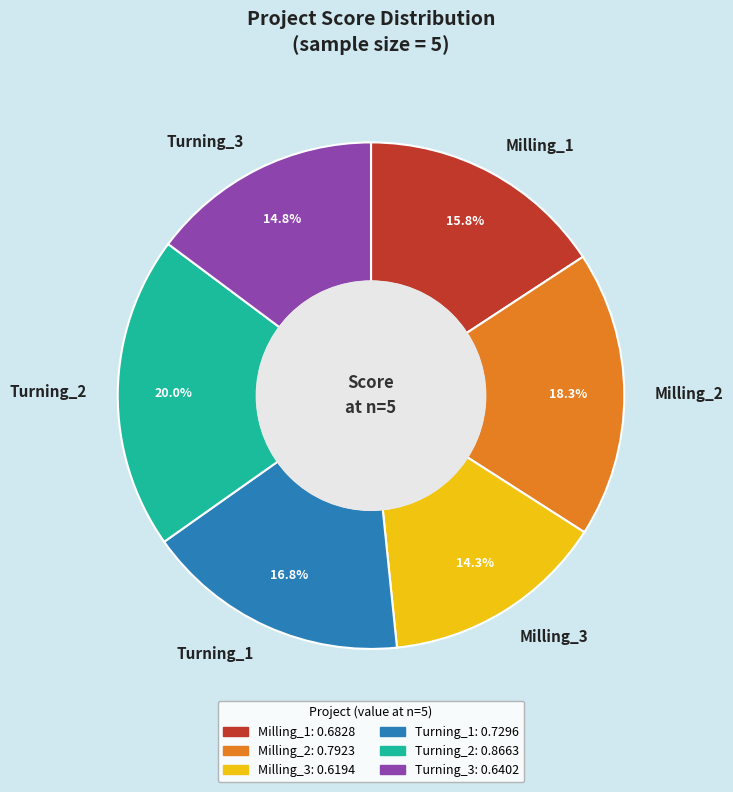

Count the number of slices in the pie.

6